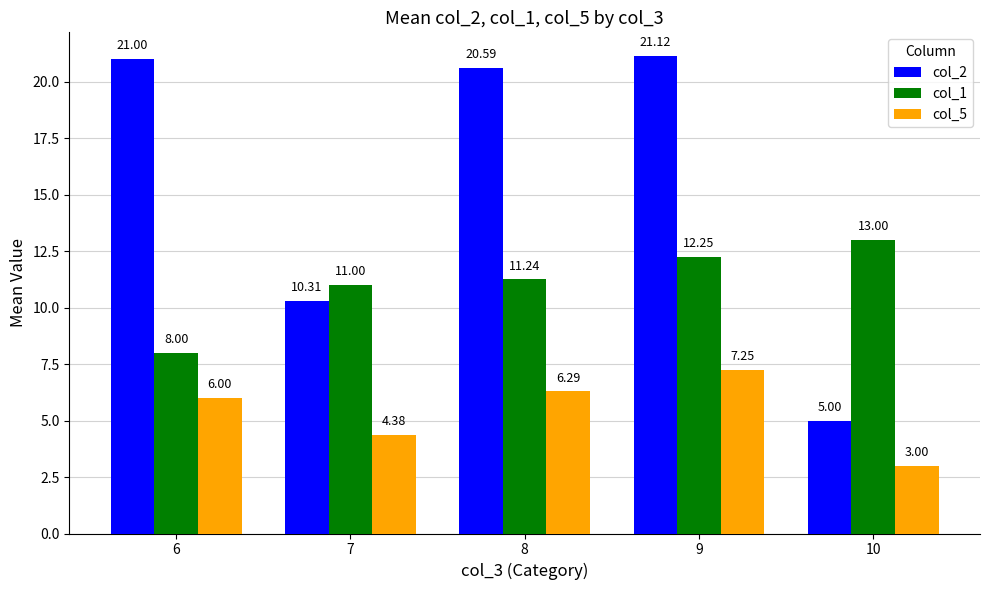

What is the difference between the maximum and minimum values in the col_1 series?

5.0